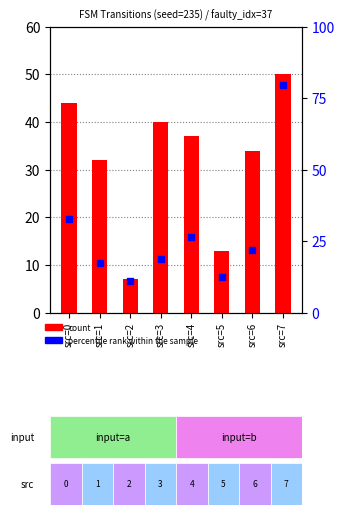

Which series has the largest Y range (max minus min)?

percentile rank within the sample